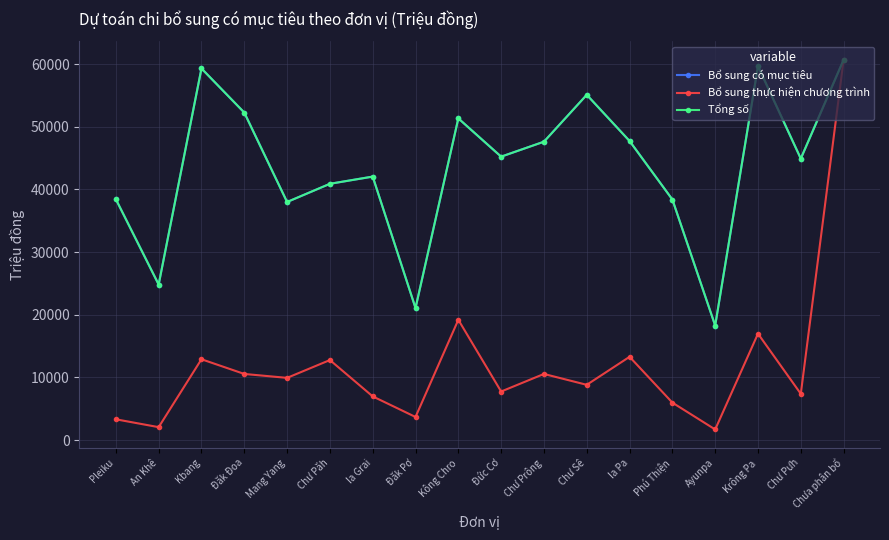

True or false: Tổng số and Bổ sung có mục tiêu cross at least once.

False